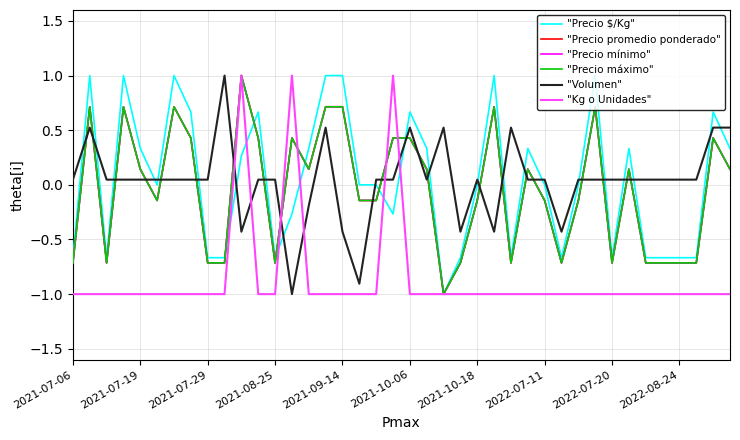

What is the label of the 36th point from the right?

2021-07-19